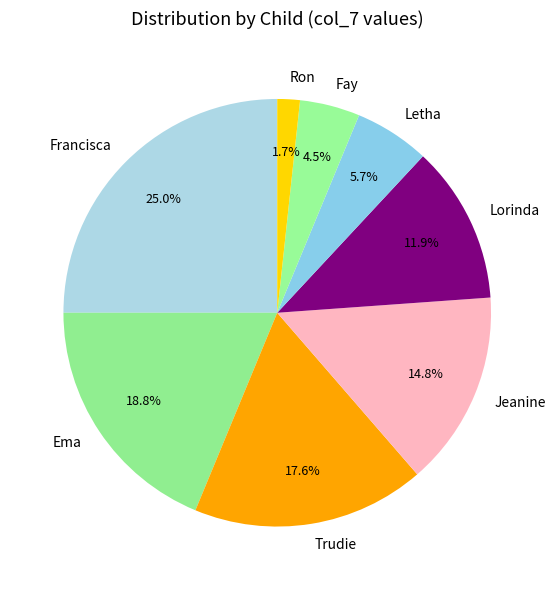

To the nearest percent, what is the average slice percentage?

12%